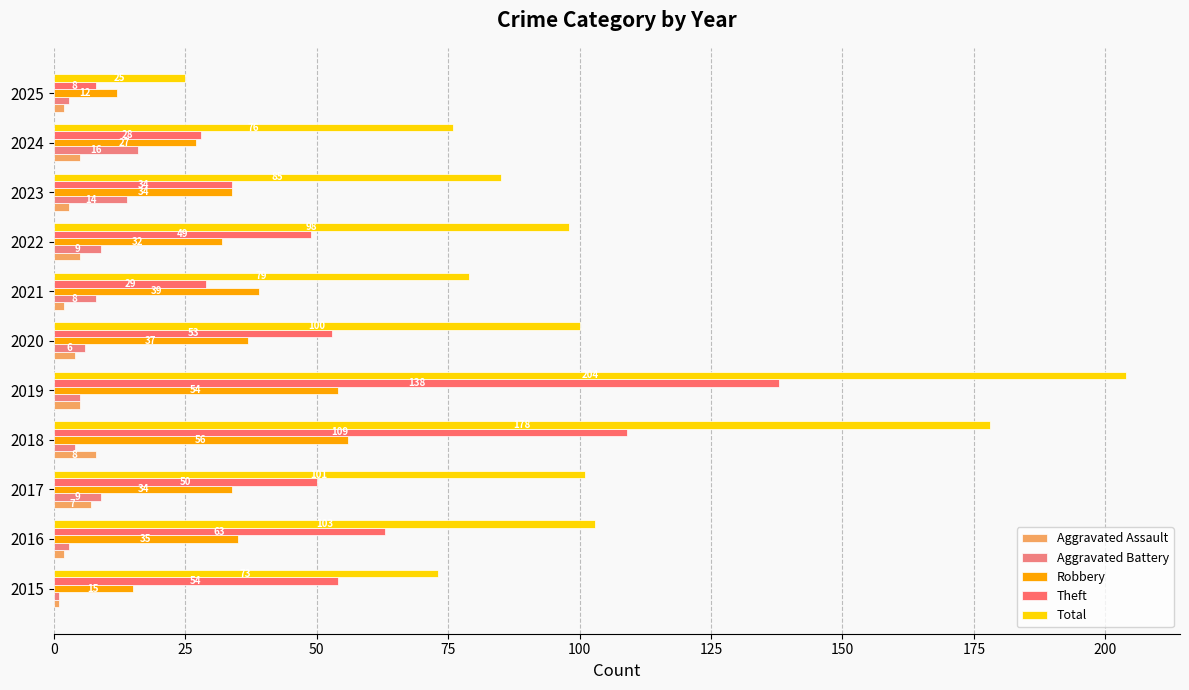

Reading left to right, extract all data points from this chart.

Aggravated Assault: 1	2	7	8	5	4	2	5	3	5	2
Aggravated Battery: 1	3	9	4	5	6	8	9	14	16	3
Robbery: 15	35	34	56	54	37	39	32	34	27	12
Theft: 54	63	50	109	138	53	29	49	34	28	8
Total: 73	103	101	178	204	100	79	98	85	76	25